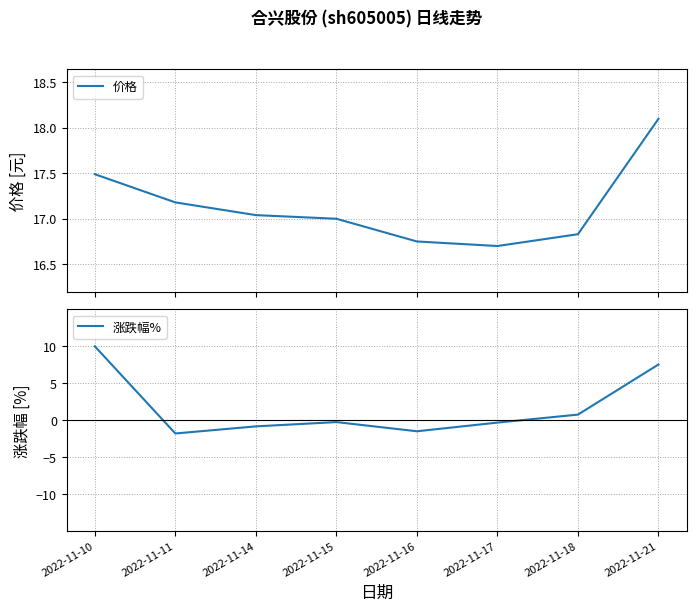

At how many categories does at least one series exceed 15?

8